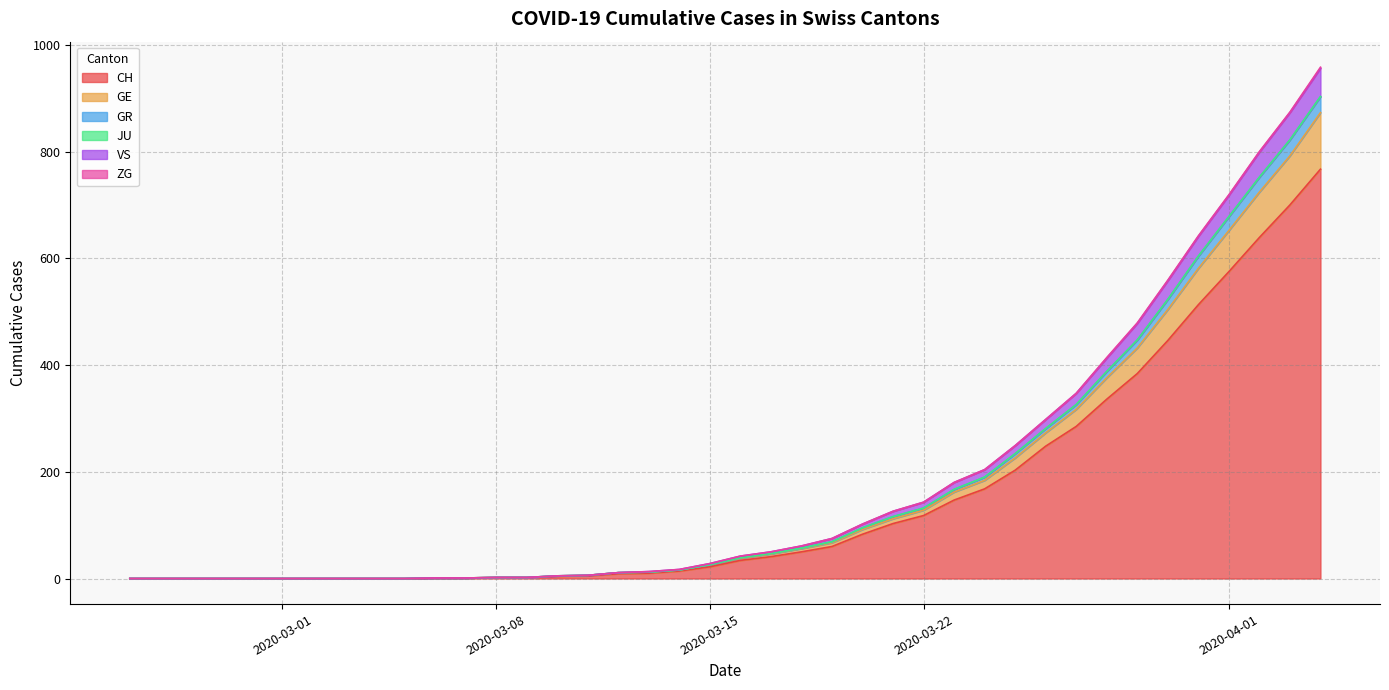

Does the chart display data point markers on the line(s)?

No